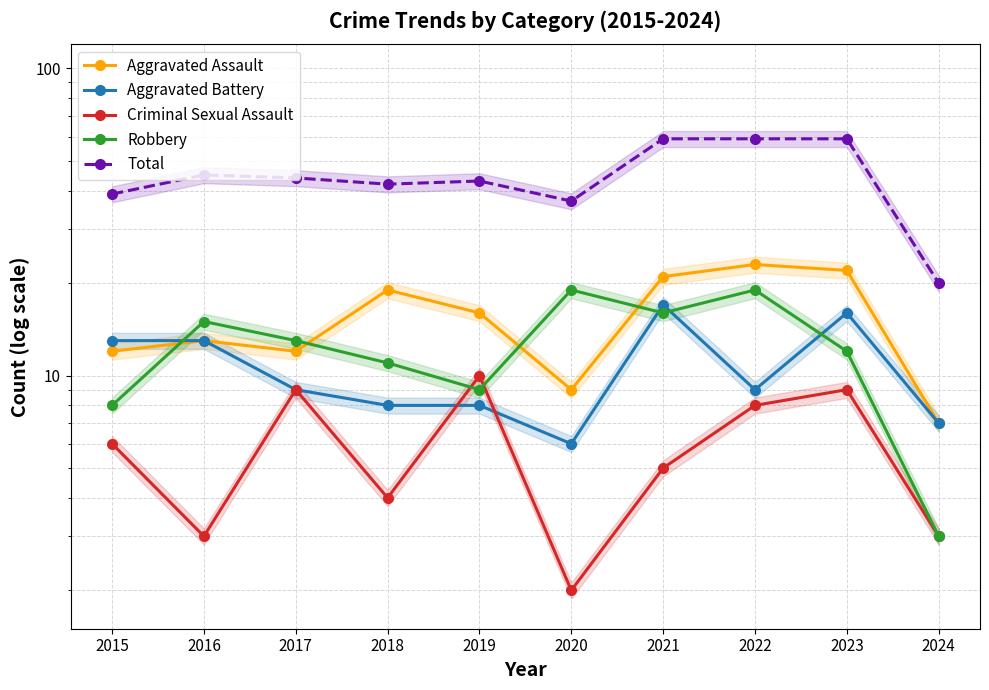

Reading left to right, extract all data points from this chart.

Aggravated Assault: 12	13	12	19	16	9	21	23	22	7
Aggravated Battery: 13	13	9	8	8	6	17	9	16	7
Criminal Sexual Assault: 6	3	9	4	10	2	5	8	9	3
Robbery: 8	15	13	11	9	19	16	19	12	3
Total: 39	45	44	42	43	37	59	59	59	20